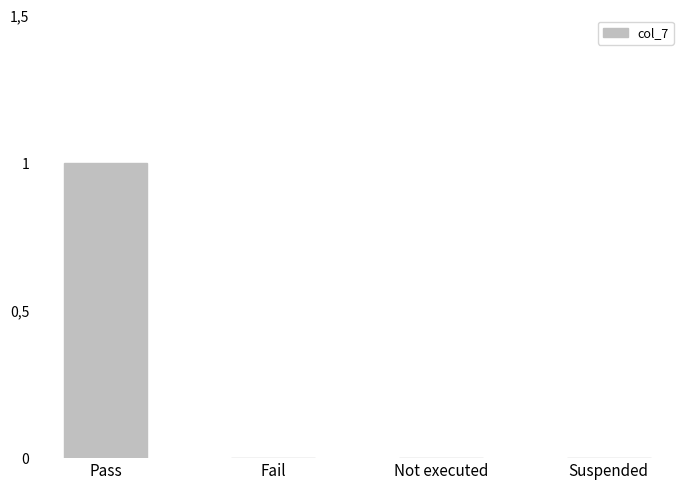

What is the difference between the maximum and second lowest values?

1